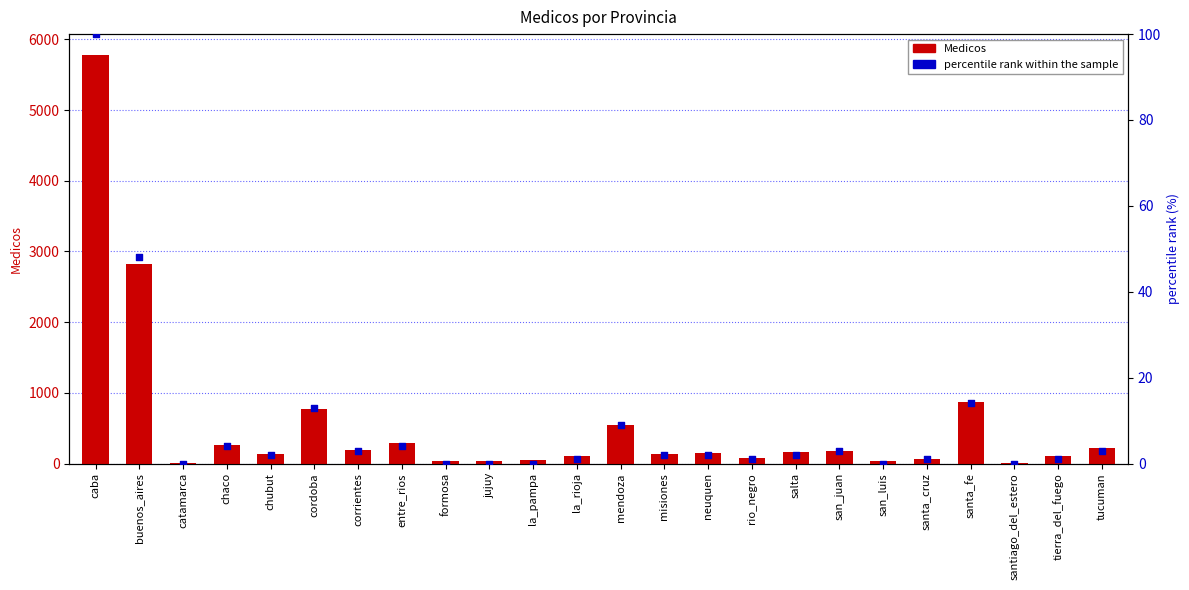

Which series reaches the minimum Y coordinate?

percentile rank within the sample